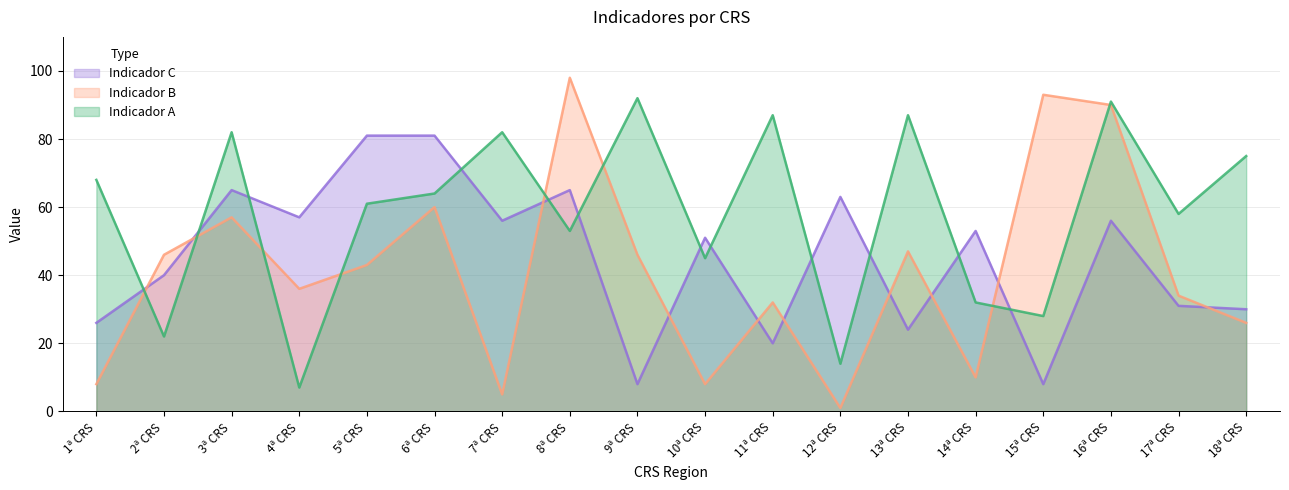

The Indicador B series shows 30 at 6ª CRS. True or false?

False